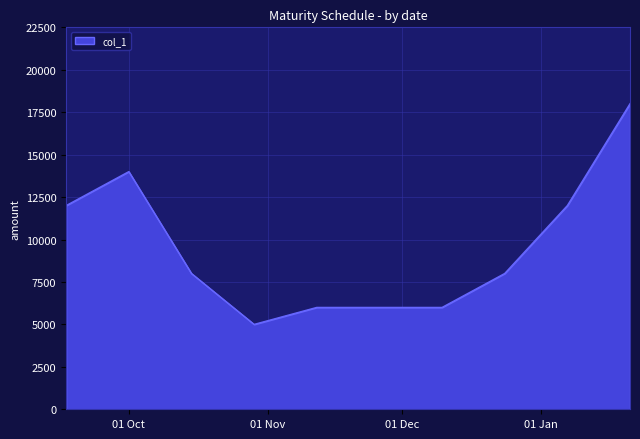

What is the maximum value shown in the chart?

18000